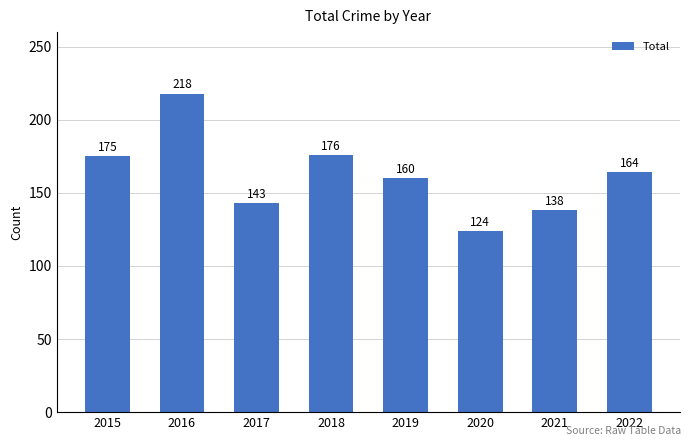

What is the greatest value displayed?

218